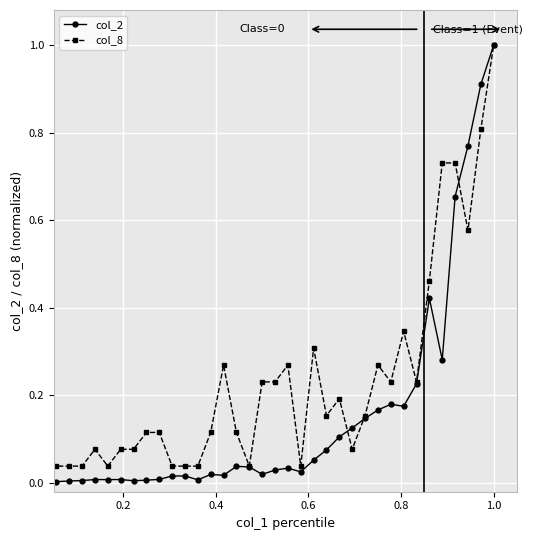

List the series in order of their overall mean, lowest first.

col_2, col_8